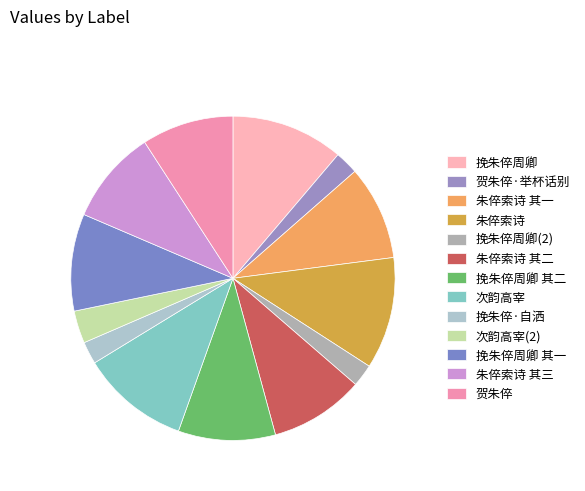

Which slice is the largest?

挽朱倅周卿